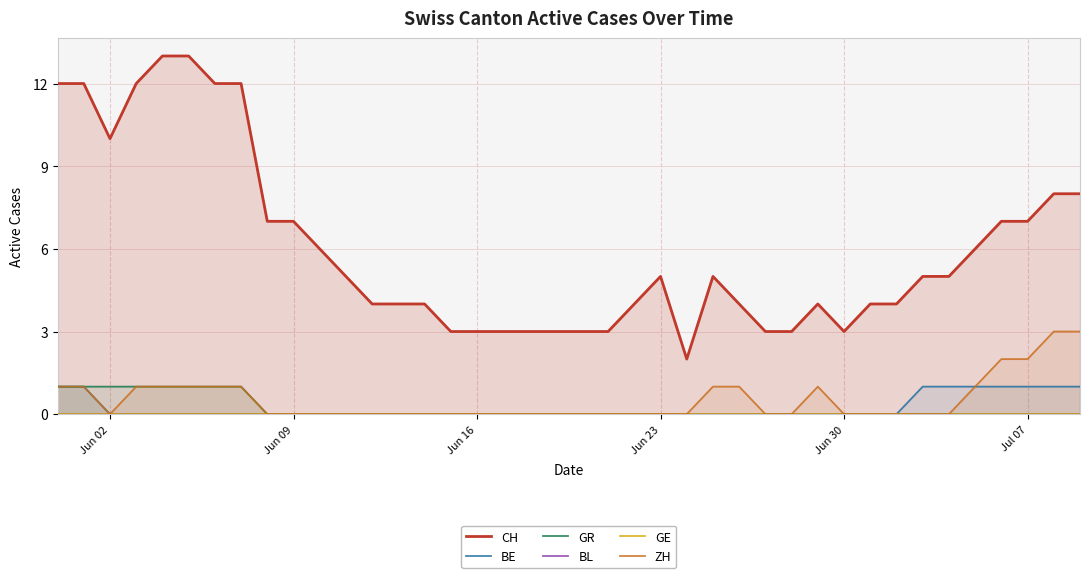

The ZH series shows 1 at Jun 02. True or false?

False